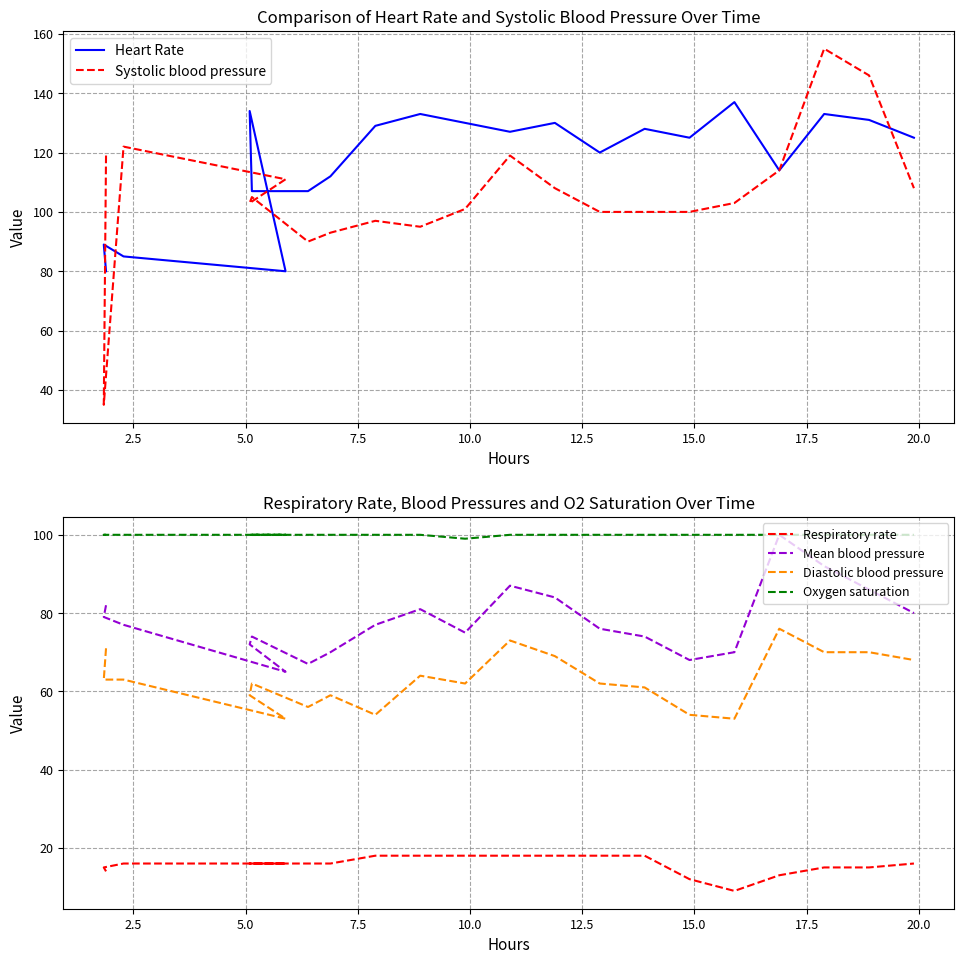

What is the label of the 13th point from the right?

20.0